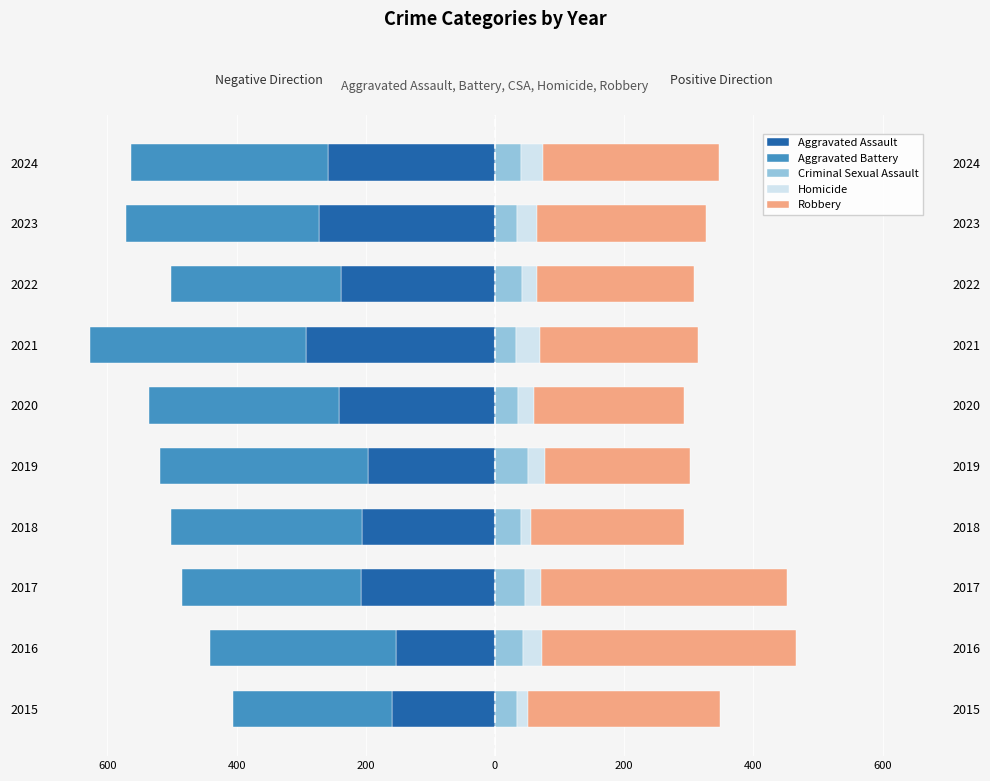

What is the value of the Aggravated Assault bar at the 3rd from the left?

-207